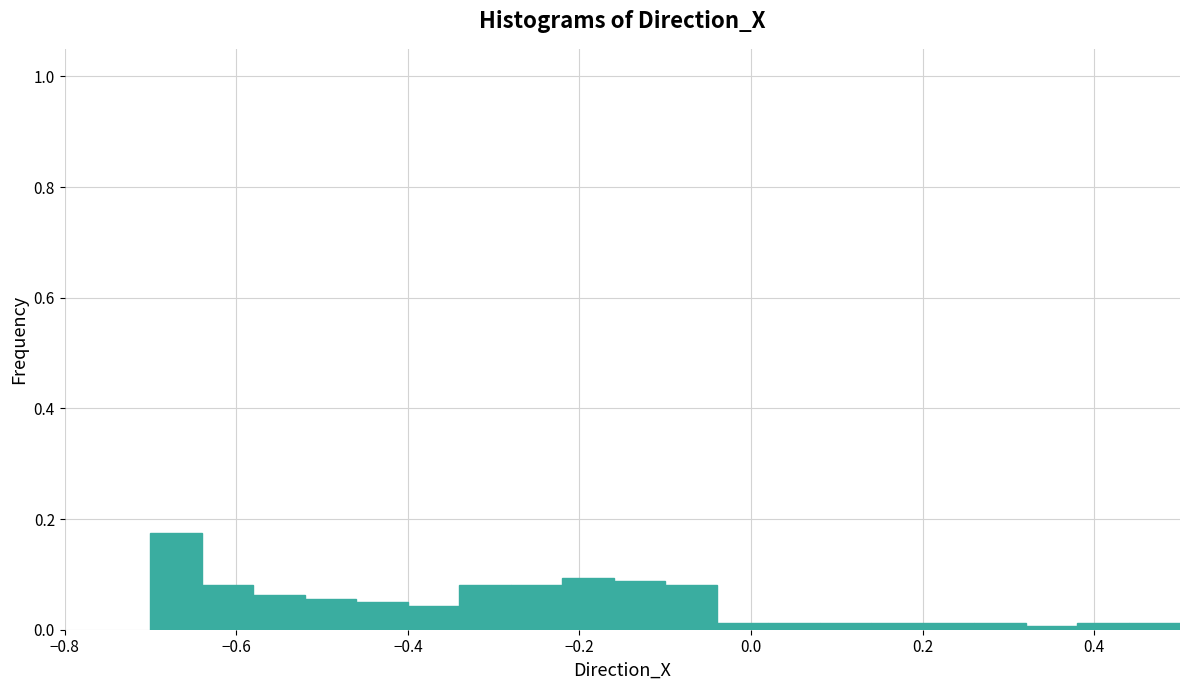

Around what value on the x-axis is the tallest bar? Give the approximate position of its centre, as read against the axis.

-0.66